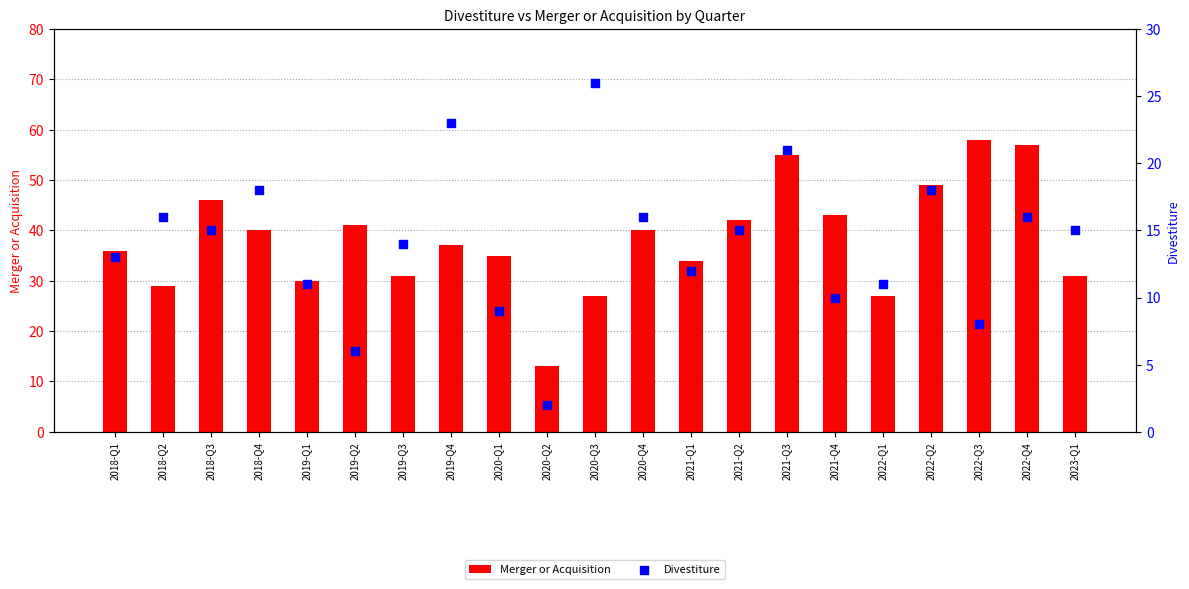

Is the value of Divestiture at 2018-Q2 greater than the value of Merger or Acquisition at 2021-Q1?

No